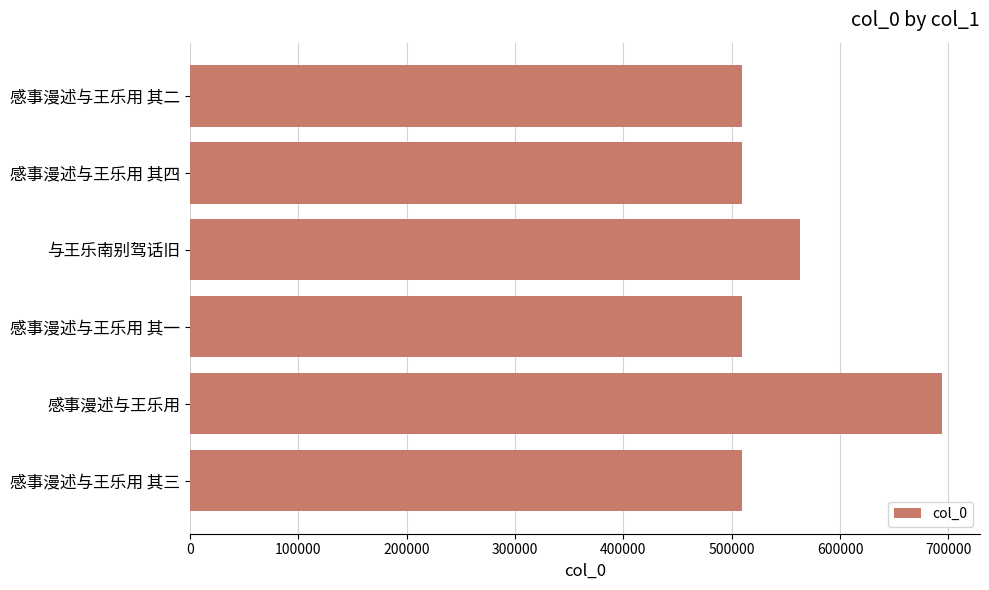

What is the label of the 6th bar from the bottom?

感事漫述与王乐用 其二